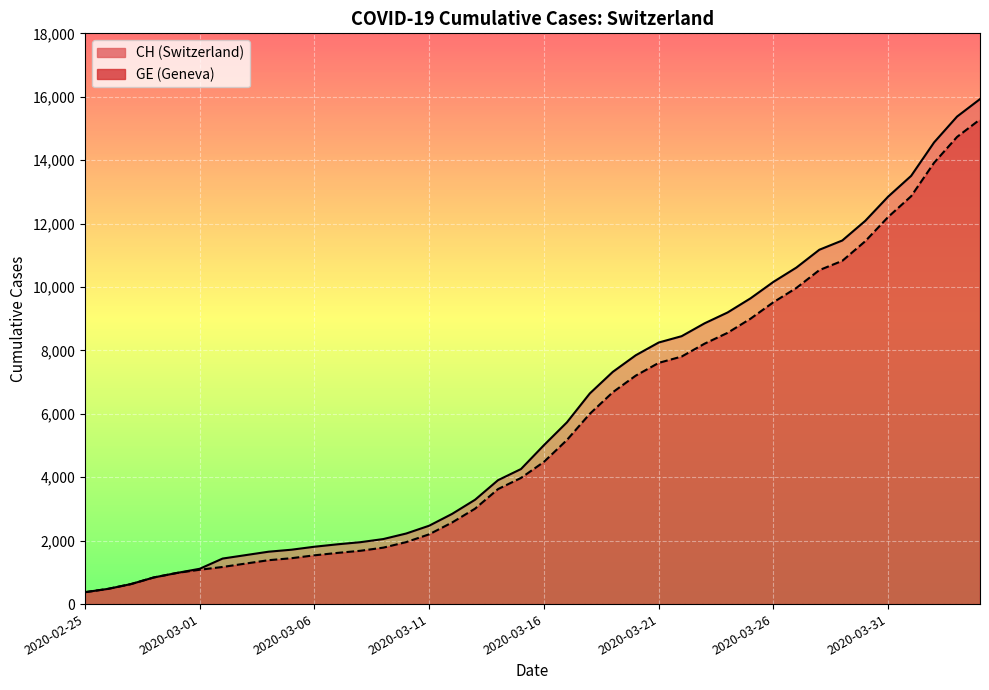

Which series changed the most between 2020-03-03 and 2020-03-14?

CH